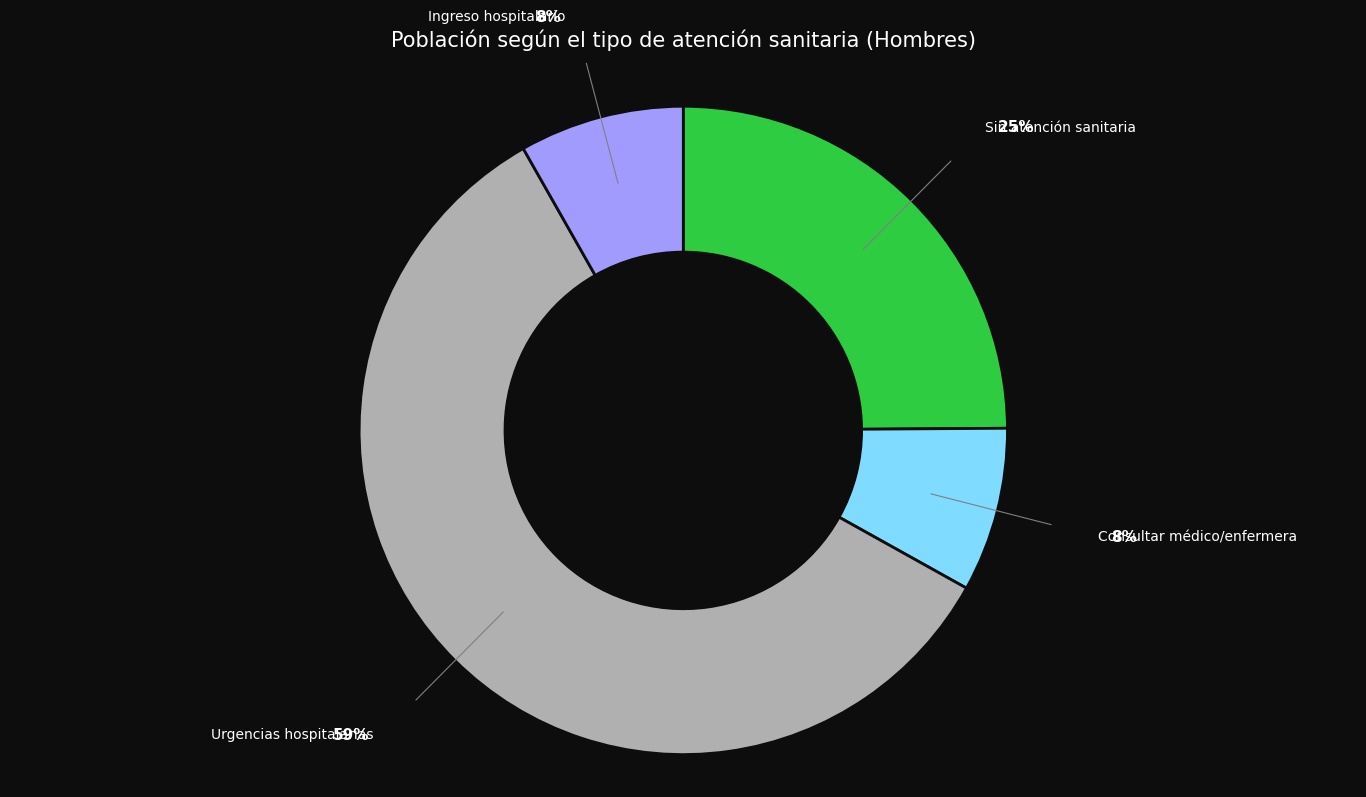

To the nearest percent, what is the average slice percentage?

25%